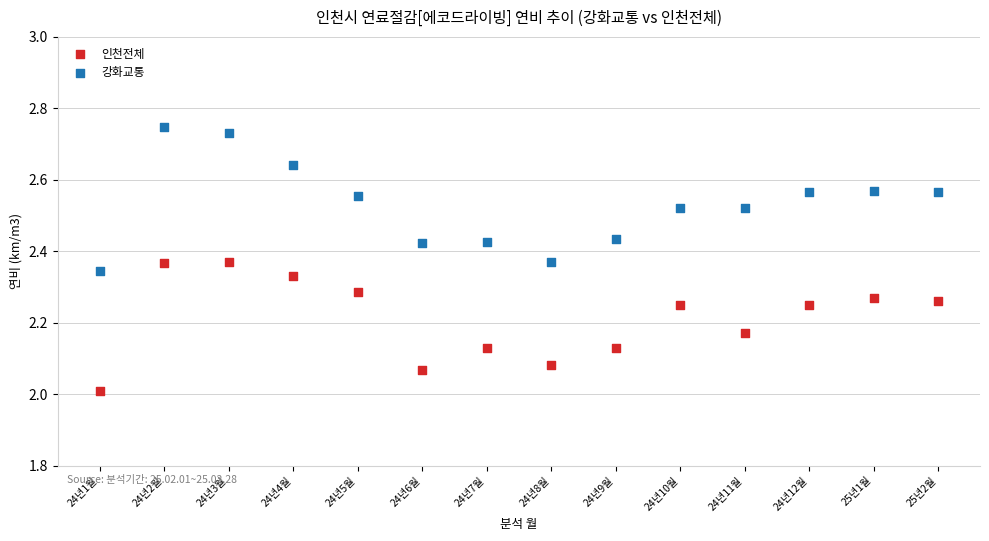

Which series reaches the minimum Y coordinate?

인천전체